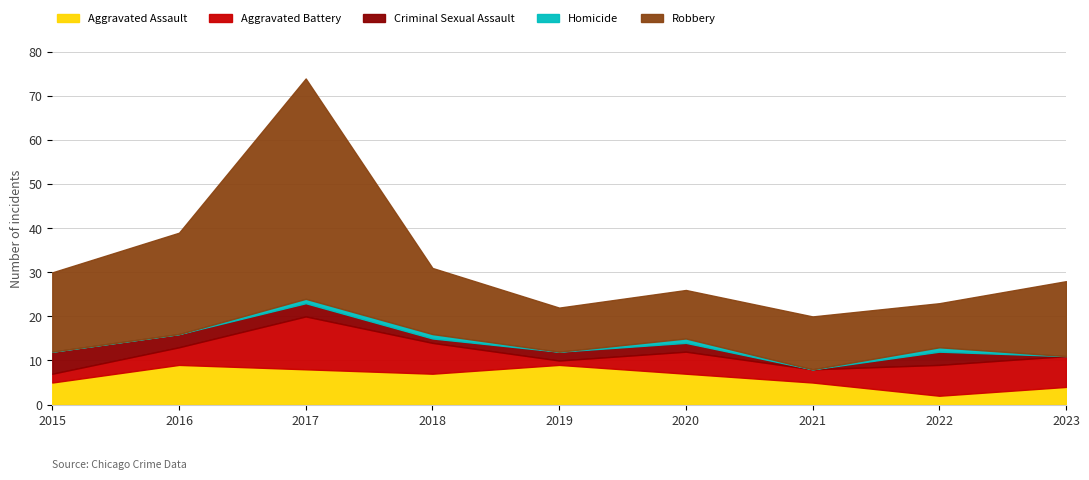

What is the spread (max minus min) of values at 2019?

10